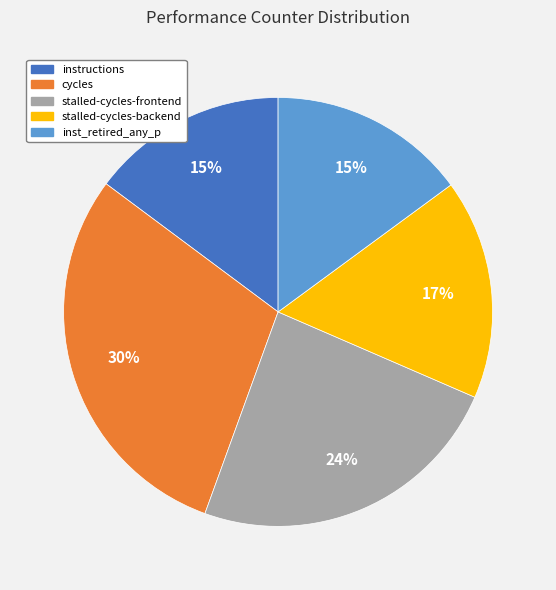

Which has a higher value, stalled-cycles-backend or inst_retired_any_p?

stalled-cycles-backend